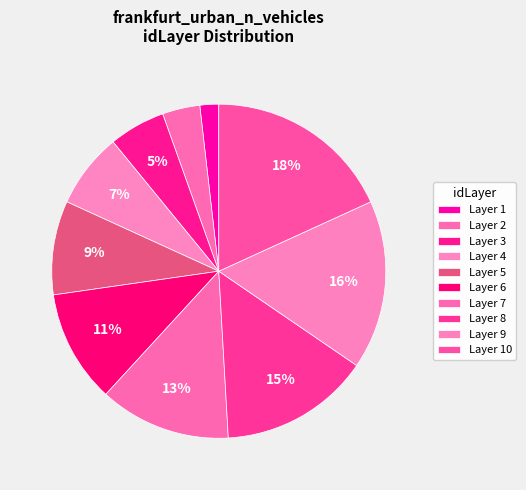

Which category has the smallest portion of the pie?

1